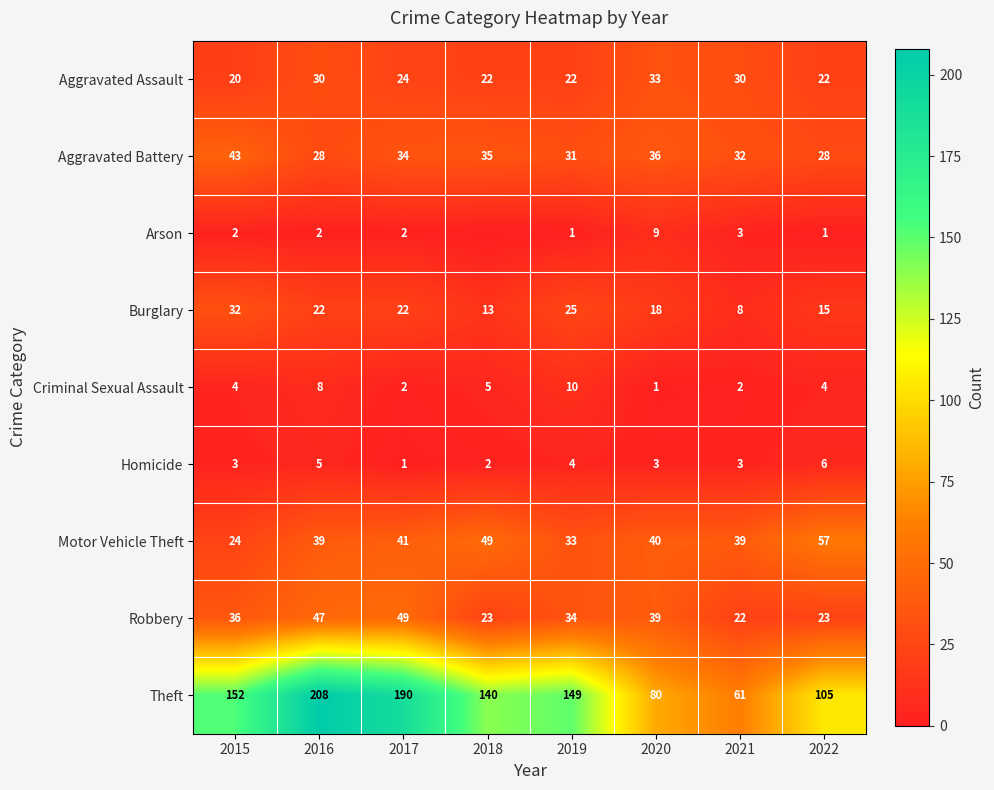

Read the Homicide value at 2020.

3